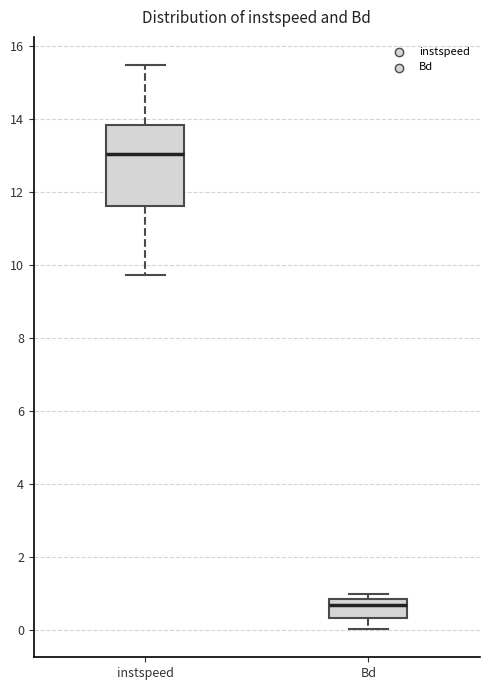

Where is the lower edge of the box for Bd on the y-axis? The values are not printed on the chart, so give them approximately, as read against the axis.

0.4